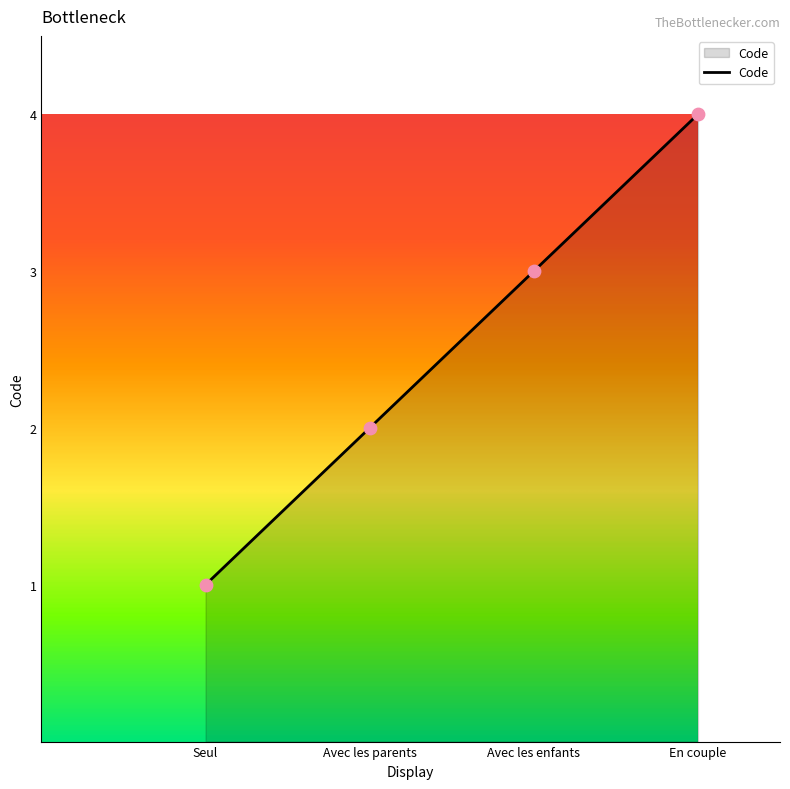

Between En couple and Seul, which is larger?

En couple